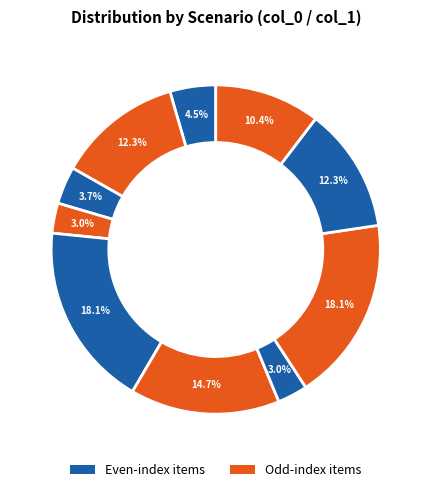

How many segments does this pie chart have?

10